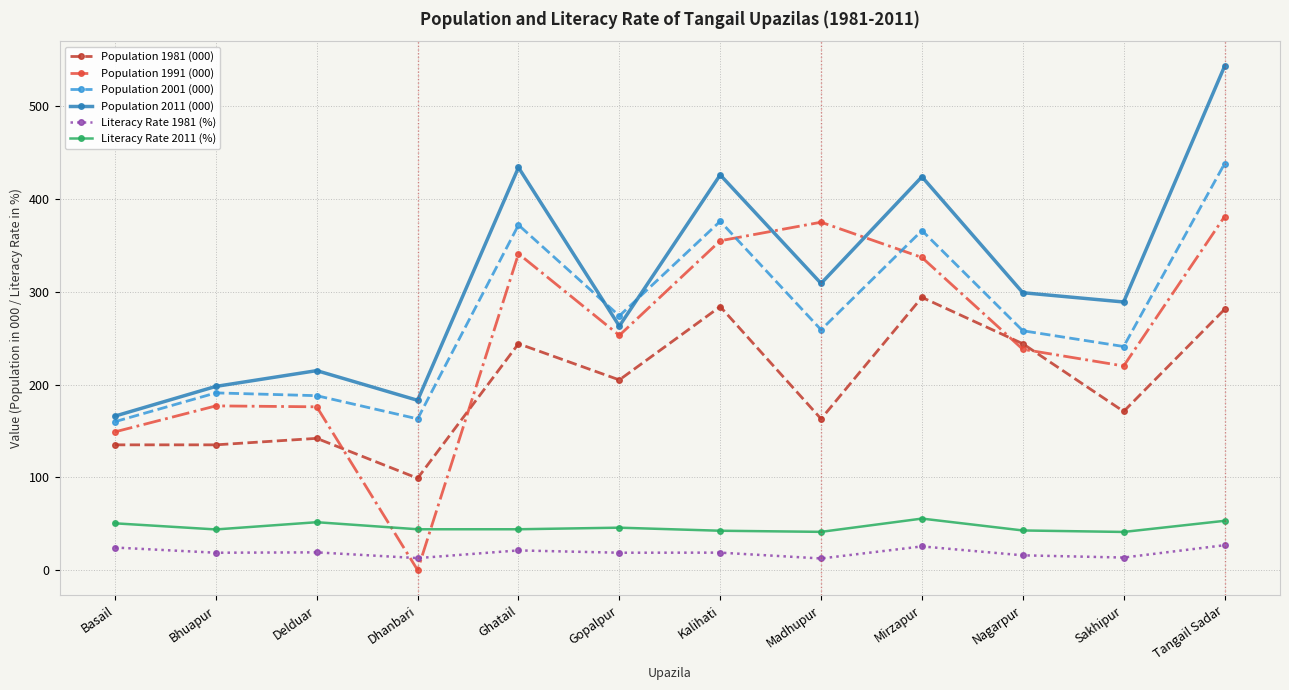

After their last crossing, which series has the higher values: Literacy Rate 2011 (%) or Population 1991 (000)?

Population 1991 (000)